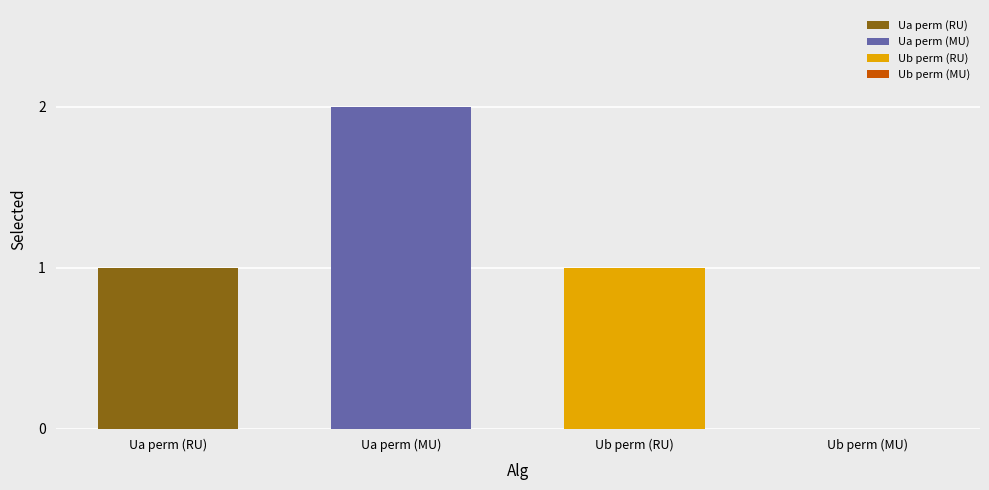

The value of Ua perm (RU) at Ua perm (MU) is 0. True or false?

False